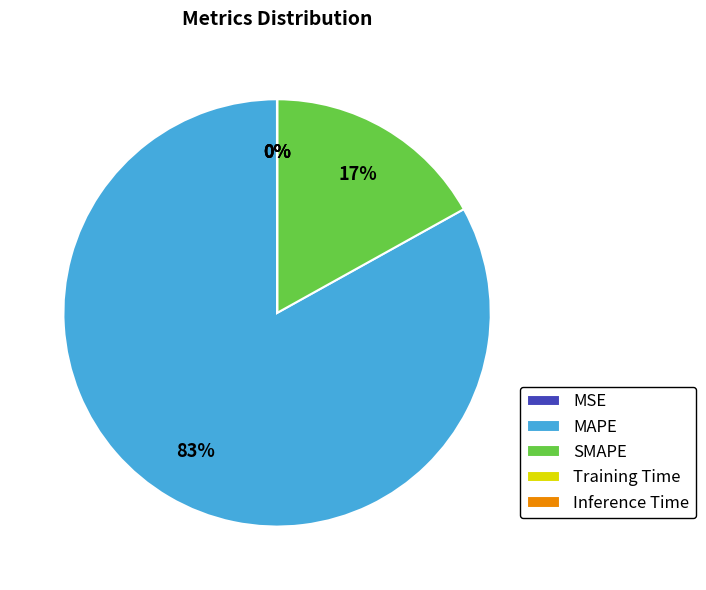

Is there any slice that represents more than half of the pie?

Yes